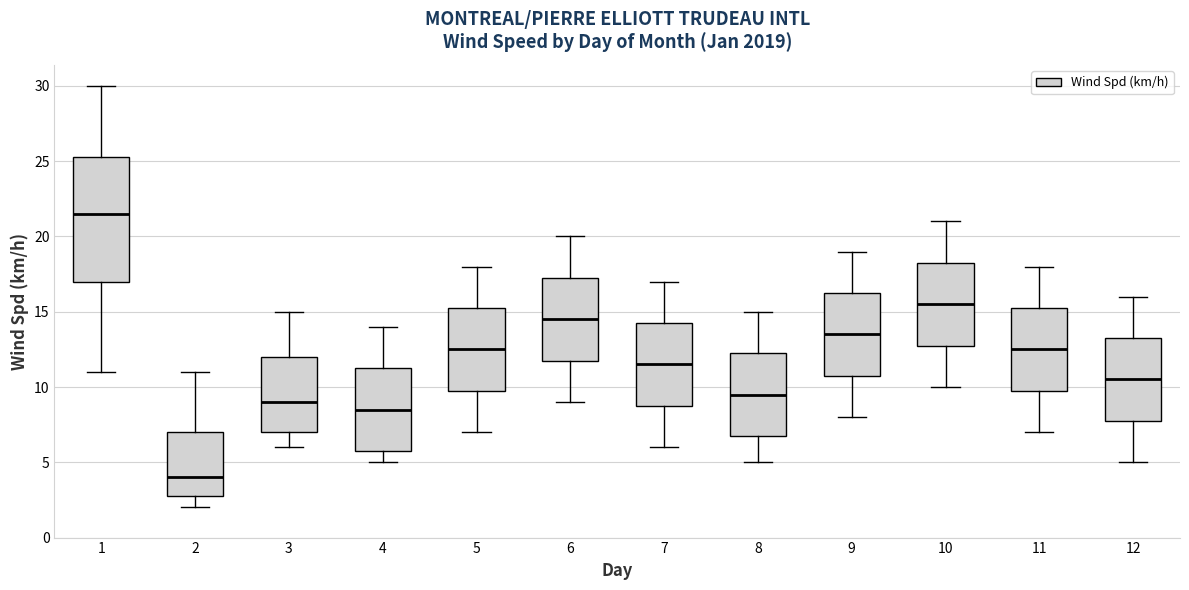

Which box's median line is the lowest?

2